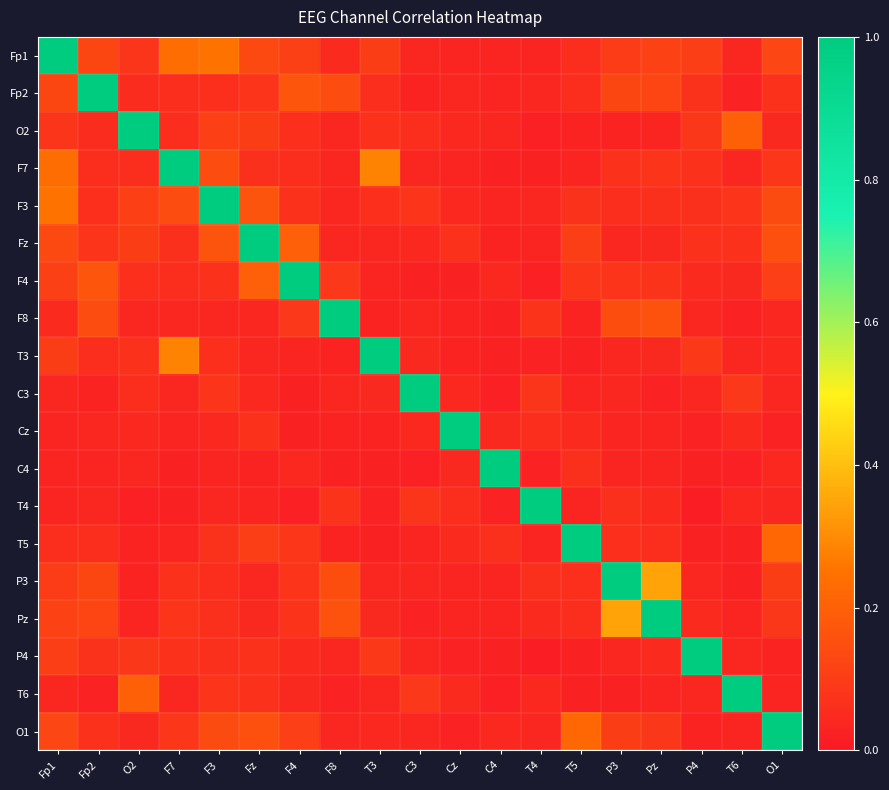

Reading right to left, transcribe all the data shown in this chart.

Fp1: O1=0.1	T6=0.0	P4=0.1	Pz=0.1	P3=0.1	T5=0.1	T4=0.0	C4=0.0	Cz=0.0	C3=0.0	T3=0.1	F8=0.0	F4=0.1	Fz=0.1	F3=0.2	F7=0.2	O2=0.1	Fp2=0.1	Fp1=1.0
Fp2: O1=0.1	T6=0.0	P4=0.1	Pz=0.1	P3=0.1	T5=0.1	T4=0.0	C4=0.0	Cz=0.0	C3=0.0	T3=0.1	F8=0.1	F4=0.2	Fz=0.1	F3=0.1	F7=0.1	O2=0.1	Fp2=1.0	Fp1=0.1
O2: O1=0.0	T6=0.2	P4=0.1	Pz=0.0	P3=0.0	T5=0.0	T4=0.0	C4=0.0	Cz=0.0	C3=0.1	T3=0.1	F8=0.0	F4=0.1	Fz=0.1	F3=0.1	F7=0.1	O2=1.0	Fp2=0.1	Fp1=0.1
F7: O1=0.1	T6=0.0	P4=0.1	Pz=0.1	P3=0.1	T5=0.0	T4=0.0	C4=0.0	Cz=0.0	C3=0.0	T3=0.3	F8=0.0	F4=0.1	Fz=0.1	F3=0.1	F7=1.0	O2=0.1	Fp2=0.1	Fp1=0.2
F3: O1=0.1	T6=0.1	P4=0.1	Pz=0.1	P3=0.1	T5=0.1	T4=0.0	C4=0.0	Cz=0.0	C3=0.1	T3=0.1	F8=0.0	F4=0.1	Fz=0.2	F3=1.0	F7=0.1	O2=0.1	Fp2=0.1	Fp1=0.2
Fz: O1=0.2	T6=0.1	P4=0.1	Pz=0.0	P3=0.0	T5=0.1	T4=0.0	C4=0.0	Cz=0.1	C3=0.0	T3=0.0	F8=0.0	F4=0.2	Fz=1.0	F3=0.2	F7=0.1	O2=0.1	Fp2=0.1	Fp1=0.1
F4: O1=0.1	T6=0.0	P4=0.0	Pz=0.1	P3=0.1	T5=0.1	T4=0.0	C4=0.0	Cz=0.0	C3=0.0	T3=0.0	F8=0.1	F4=1.0	Fz=0.2	F3=0.1	F7=0.1	O2=0.1	Fp2=0.2	Fp1=0.1
F8: O1=0.0	T6=0.0	P4=0.0	Pz=0.2	P3=0.1	T5=0.0	T4=0.1	C4=0.0	Cz=0.0	C3=0.0	T3=0.0	F8=1.0	F4=0.1	Fz=0.0	F3=0.0	F7=0.0	O2=0.0	Fp2=0.1	Fp1=0.0
T3: O1=0.0	T6=0.0	P4=0.1	Pz=0.0	P3=0.0	T5=0.0	T4=0.0	C4=0.0	Cz=0.0	C3=0.0	T3=1.0	F8=0.0	F4=0.0	Fz=0.0	F3=0.1	F7=0.3	O2=0.1	Fp2=0.1	Fp1=0.1
C3: O1=0.0	T6=0.1	P4=0.0	Pz=0.0	P3=0.0	T5=0.0	T4=0.1	C4=0.0	Cz=0.0	C3=1.0	T3=0.0	F8=0.0	F4=0.0	Fz=0.0	F3=0.1	F7=0.0	O2=0.1	Fp2=0.0	Fp1=0.0
Cz: O1=0.0	T6=0.0	P4=0.0	Pz=0.0	P3=0.0	T5=0.1	T4=0.1	C4=0.0	Cz=1.0	C3=0.0	T3=0.0	F8=0.0	F4=0.0	Fz=0.1	F3=0.0	F7=0.0	O2=0.0	Fp2=0.0	Fp1=0.0
C4: O1=0.0	T6=0.0	P4=0.0	Pz=0.0	P3=0.0	T5=0.1	T4=0.0	C4=1.0	Cz=0.0	C3=0.0	T3=0.0	F8=0.0	F4=0.0	Fz=0.0	F3=0.0	F7=0.0	O2=0.0	Fp2=0.0	Fp1=0.0
T4: O1=0.0	T6=0.0	P4=0.0	Pz=0.1	P3=0.1	T5=0.0	T4=1.0	C4=0.0	Cz=0.1	C3=0.1	T3=0.0	F8=0.1	F4=0.0	Fz=0.0	F3=0.0	F7=0.0	O2=0.0	Fp2=0.0	Fp1=0.0
T5: O1=0.2	T6=0.0	P4=0.0	Pz=0.1	P3=0.1	T5=1.0	T4=0.0	C4=0.1	Cz=0.1	C3=0.0	T3=0.0	F8=0.0	F4=0.1	Fz=0.1	F3=0.1	F7=0.0	O2=0.0	Fp2=0.1	Fp1=0.1
P3: O1=0.1	T6=0.0	P4=0.0	Pz=0.3	P3=1.0	T5=0.1	T4=0.1	C4=0.0	Cz=0.0	C3=0.0	T3=0.0	F8=0.1	F4=0.1	Fz=0.0	F3=0.1	F7=0.1	O2=0.0	Fp2=0.1	Fp1=0.1
Pz: O1=0.1	T6=0.0	P4=0.0	Pz=1.0	P3=0.3	T5=0.1	T4=0.1	C4=0.0	Cz=0.0	C3=0.0	T3=0.0	F8=0.2	F4=0.1	Fz=0.0	F3=0.1	F7=0.1	O2=0.0	Fp2=0.1	Fp1=0.1
P4: O1=0.0	T6=0.0	P4=1.0	Pz=0.0	P3=0.0	T5=0.0	T4=0.0	C4=0.0	Cz=0.0	C3=0.0	T3=0.1	F8=0.0	F4=0.0	Fz=0.1	F3=0.1	F7=0.1	O2=0.1	Fp2=0.1	Fp1=0.1
T6: O1=0.0	T6=1.0	P4=0.0	Pz=0.0	P3=0.0	T5=0.0	T4=0.0	C4=0.0	Cz=0.0	C3=0.1	T3=0.0	F8=0.0	F4=0.0	Fz=0.1	F3=0.1	F7=0.0	O2=0.2	Fp2=0.0	Fp1=0.0
O1: O1=1.0	T6=0.0	P4=0.0	Pz=0.1	P3=0.1	T5=0.2	T4=0.0	C4=0.0	Cz=0.0	C3=0.0	T3=0.0	F8=0.0	F4=0.1	Fz=0.2	F3=0.1	F7=0.1	O2=0.0	Fp2=0.1	Fp1=0.1